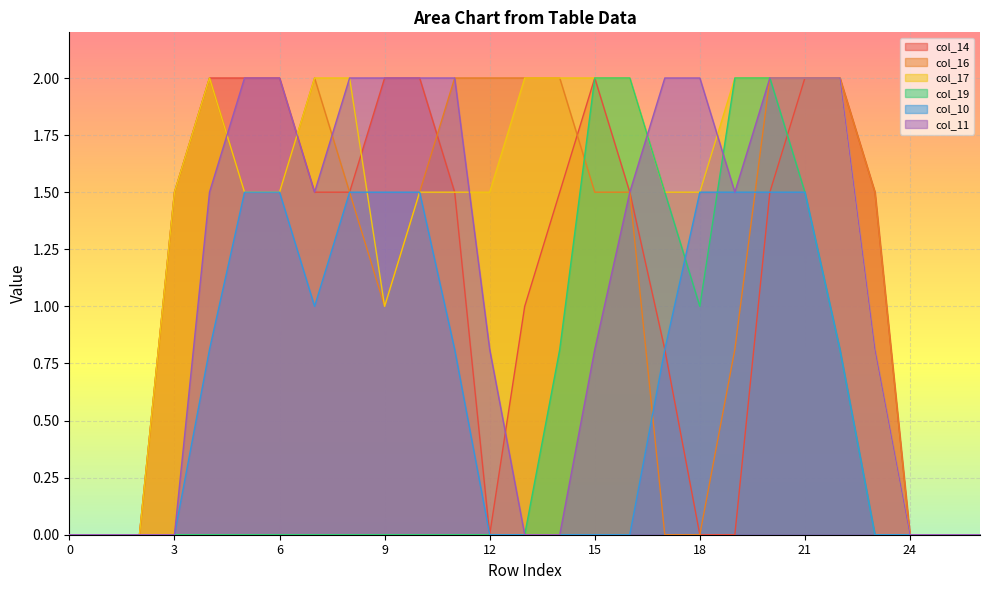

What is the sum of the col_16 values at 12 and 25?

2.0